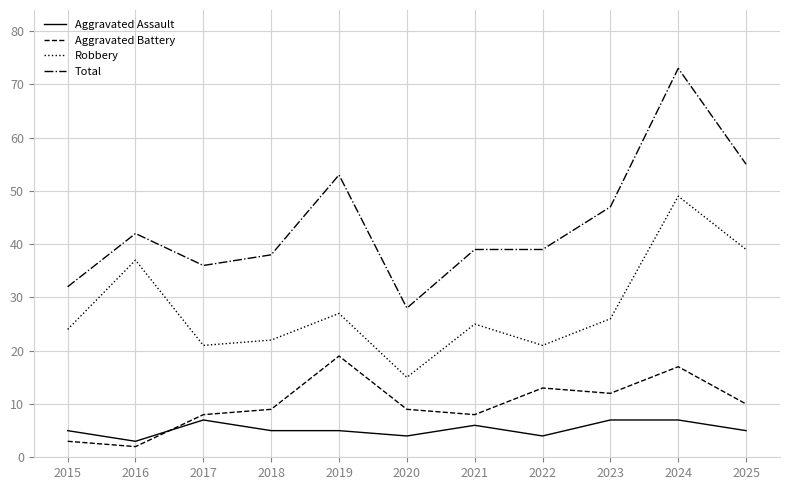

In Robbery, how many points are higher than both neighbors (excluding endpoints)?

4